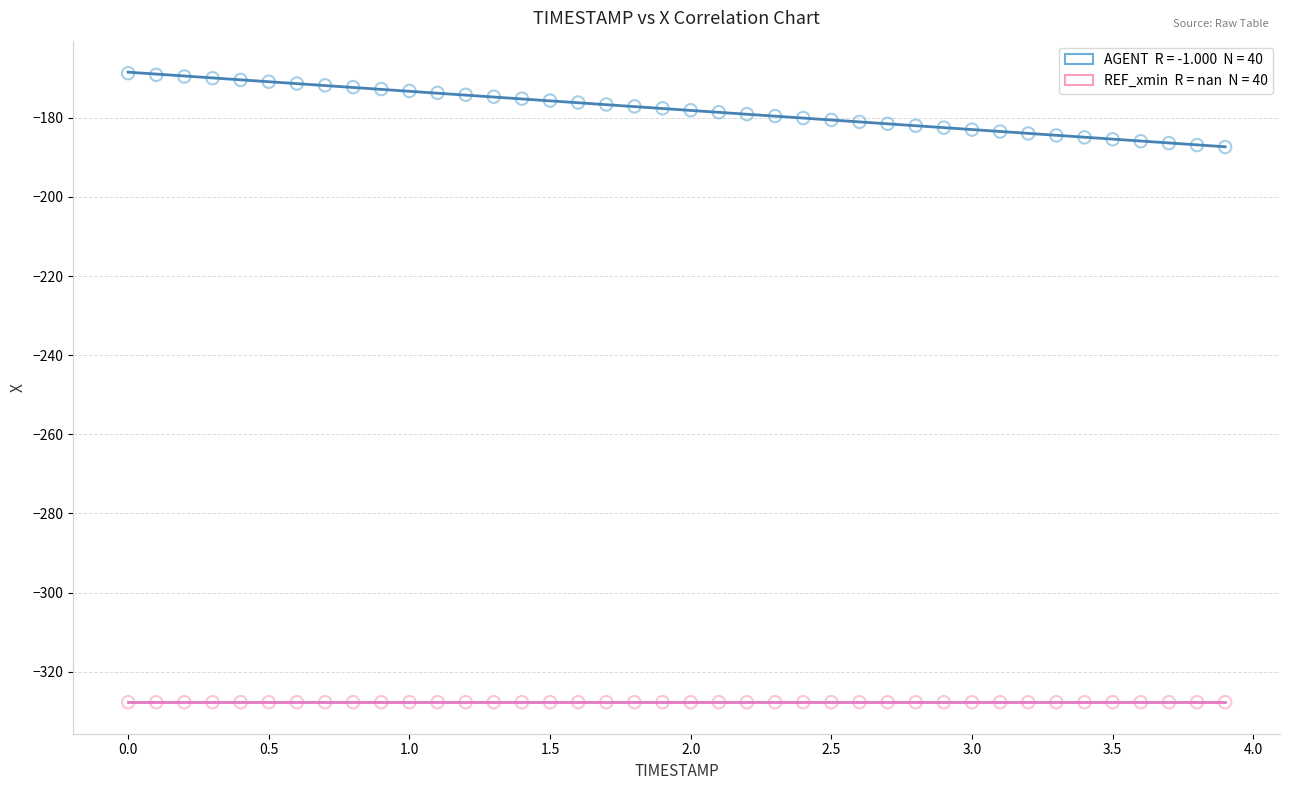

How many data points are displayed?

80